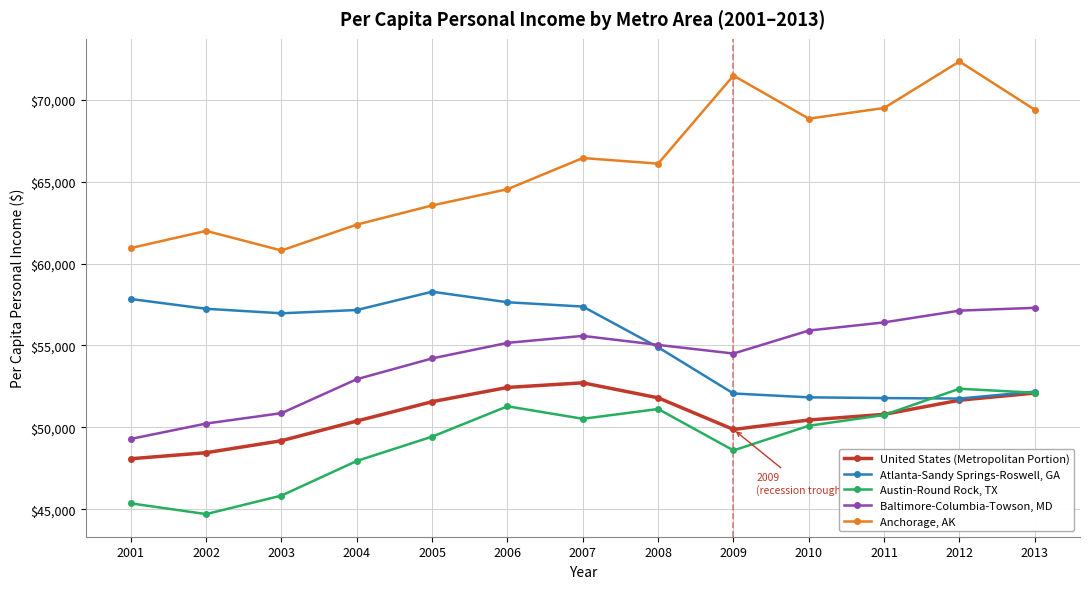

What is the maximum value shown in the chart?

72334